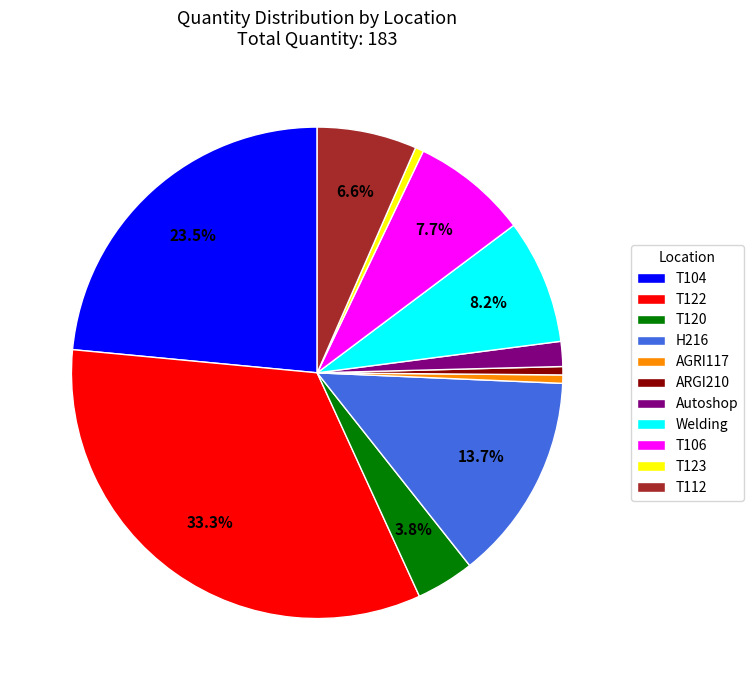

To the nearest percent, what is the difference between the largest and smallest slice percentages?

33%